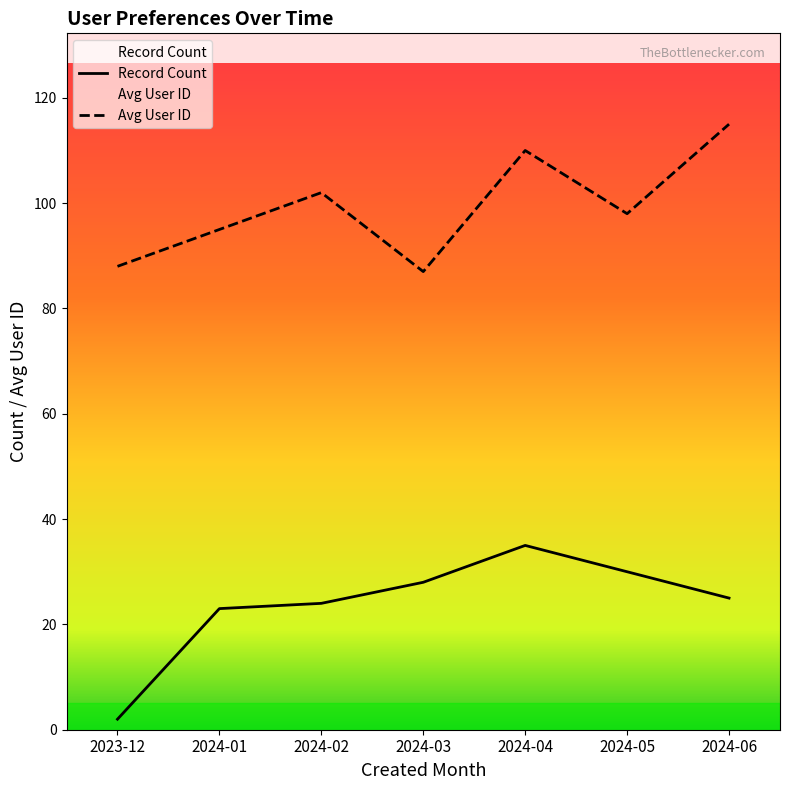

What is the total value across all series at 2024-03?

115